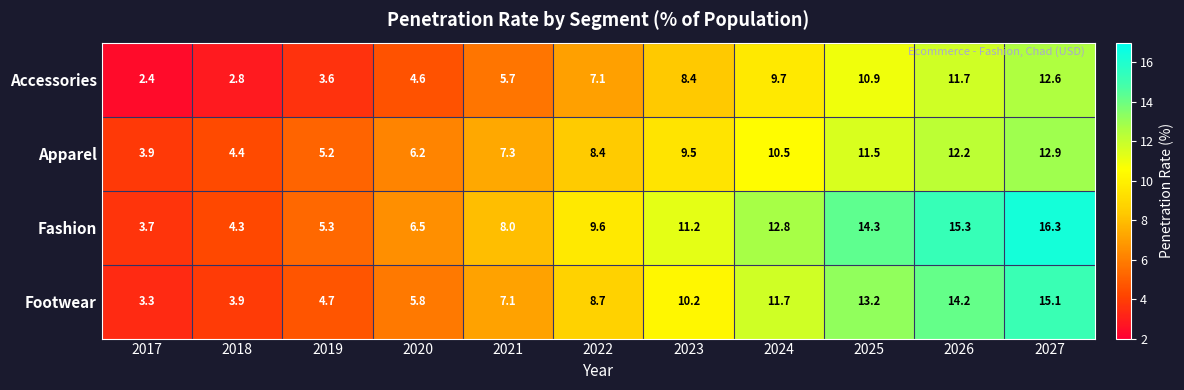

Between 2021 and 2027, which series saw the biggest shift?

Fashion